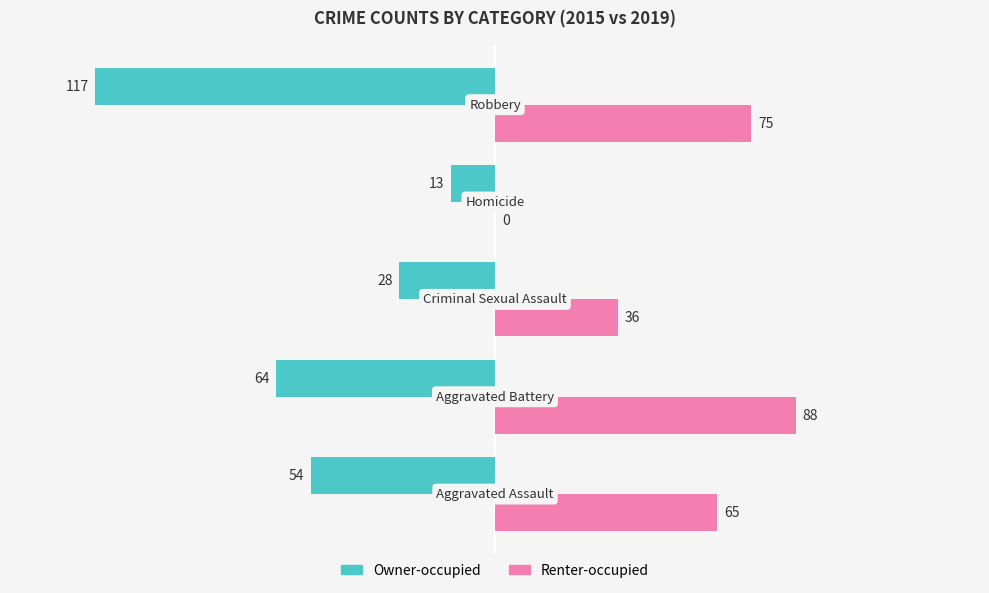

What is the average value of the Owner-occupied series?

-55